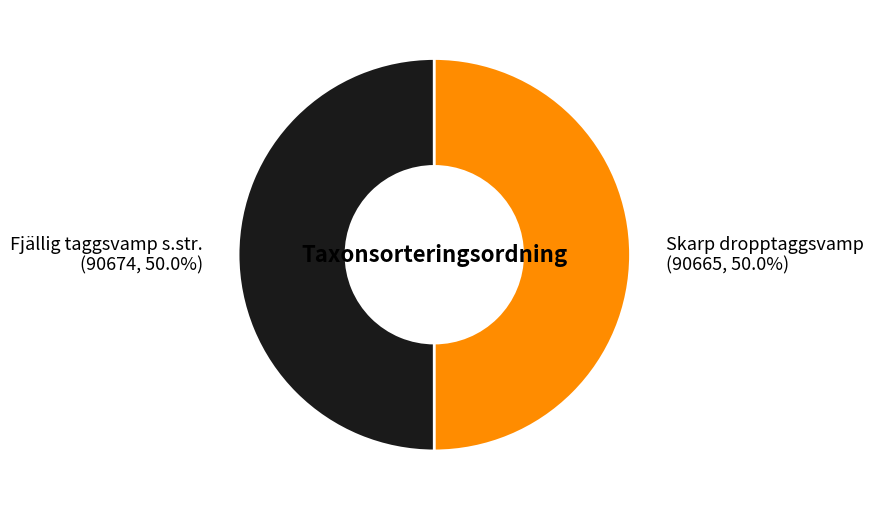

Approximately how many times larger is the value at Fjällig taggsvamp s.str. compared to Skarp dropptaggsvamp?

1.0